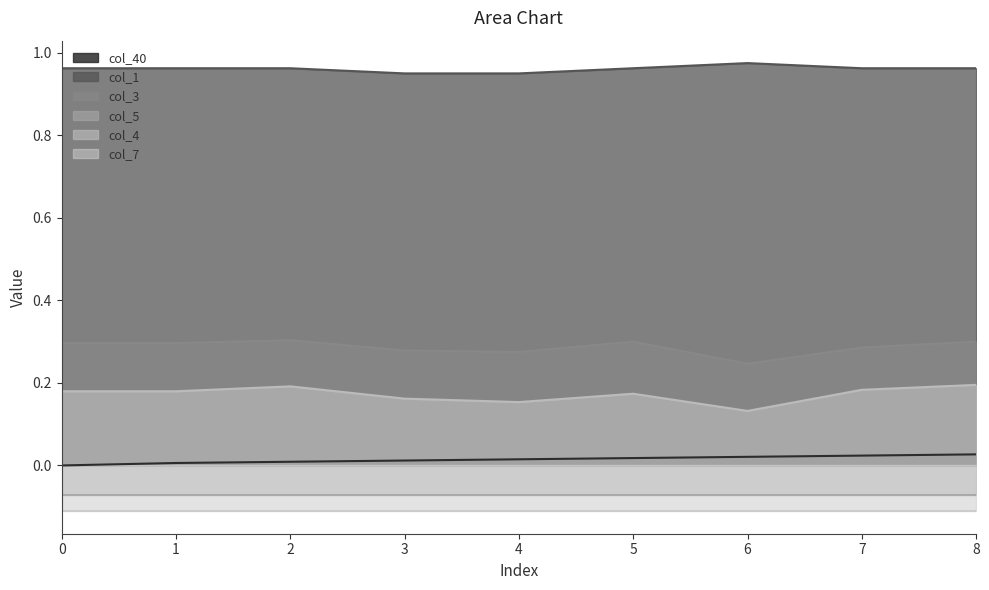

At which label does col_4 reach its minimum?

6